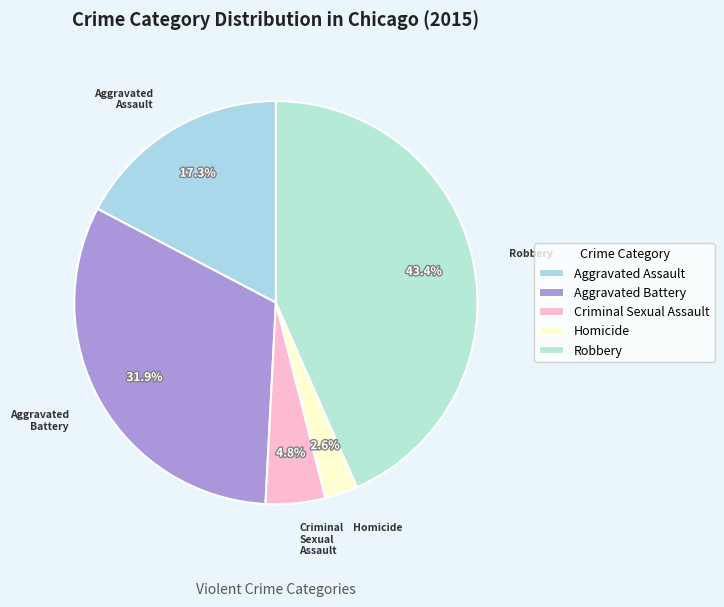

Between Aggravated Assault and Homicide, which is larger?

Aggravated Assault